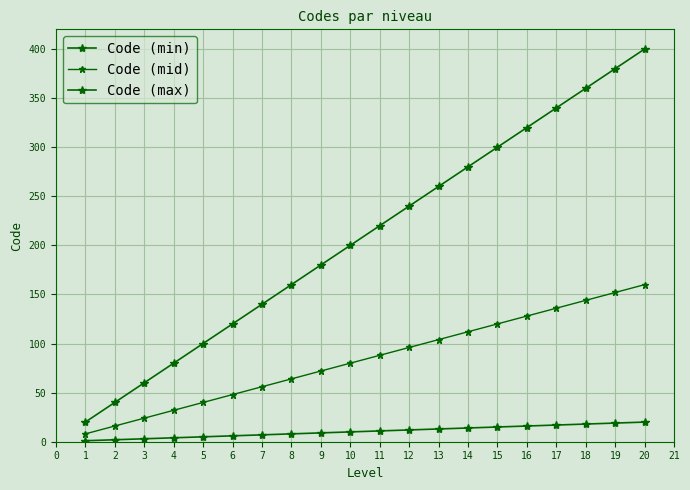

What is the maximum value for Code (mid)?

160